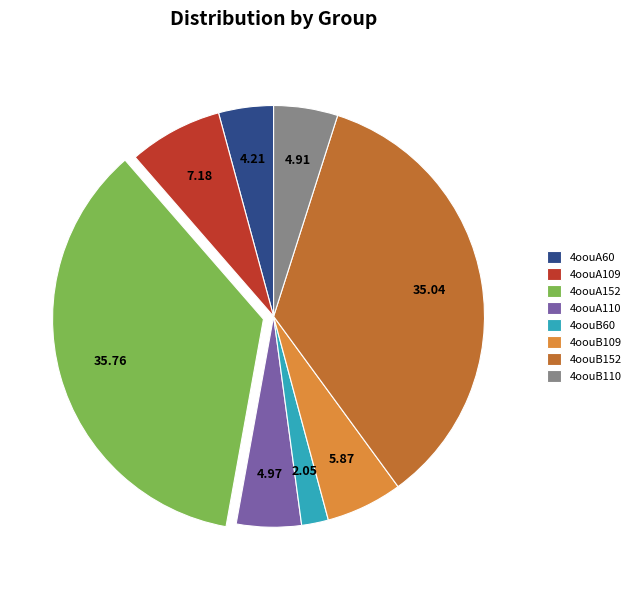

What is the smallest slice in the pie chart?

4oouB60